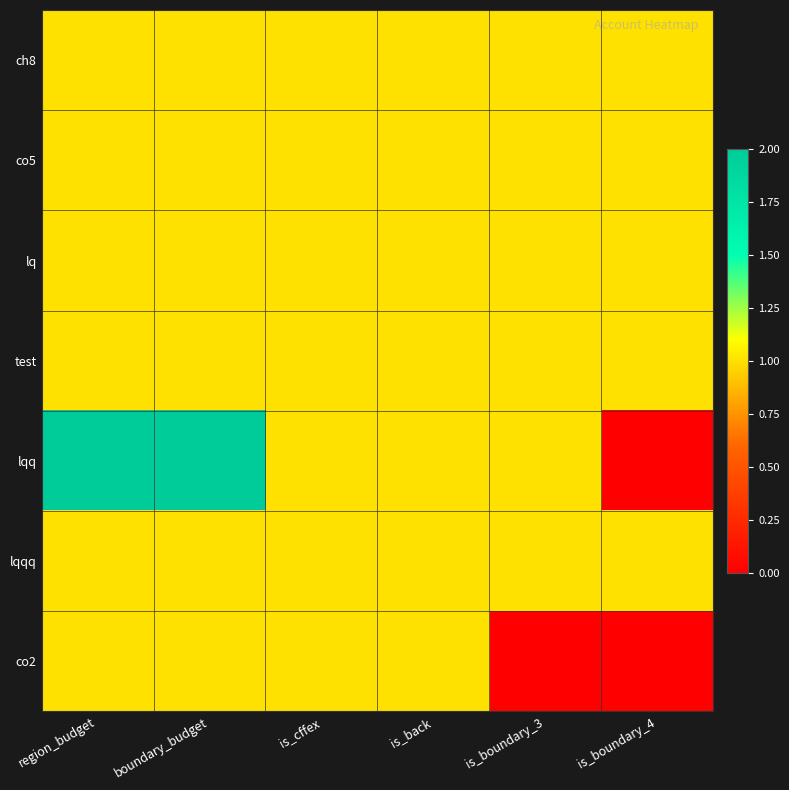

What is the total value across all series at is_boundary_3?

6